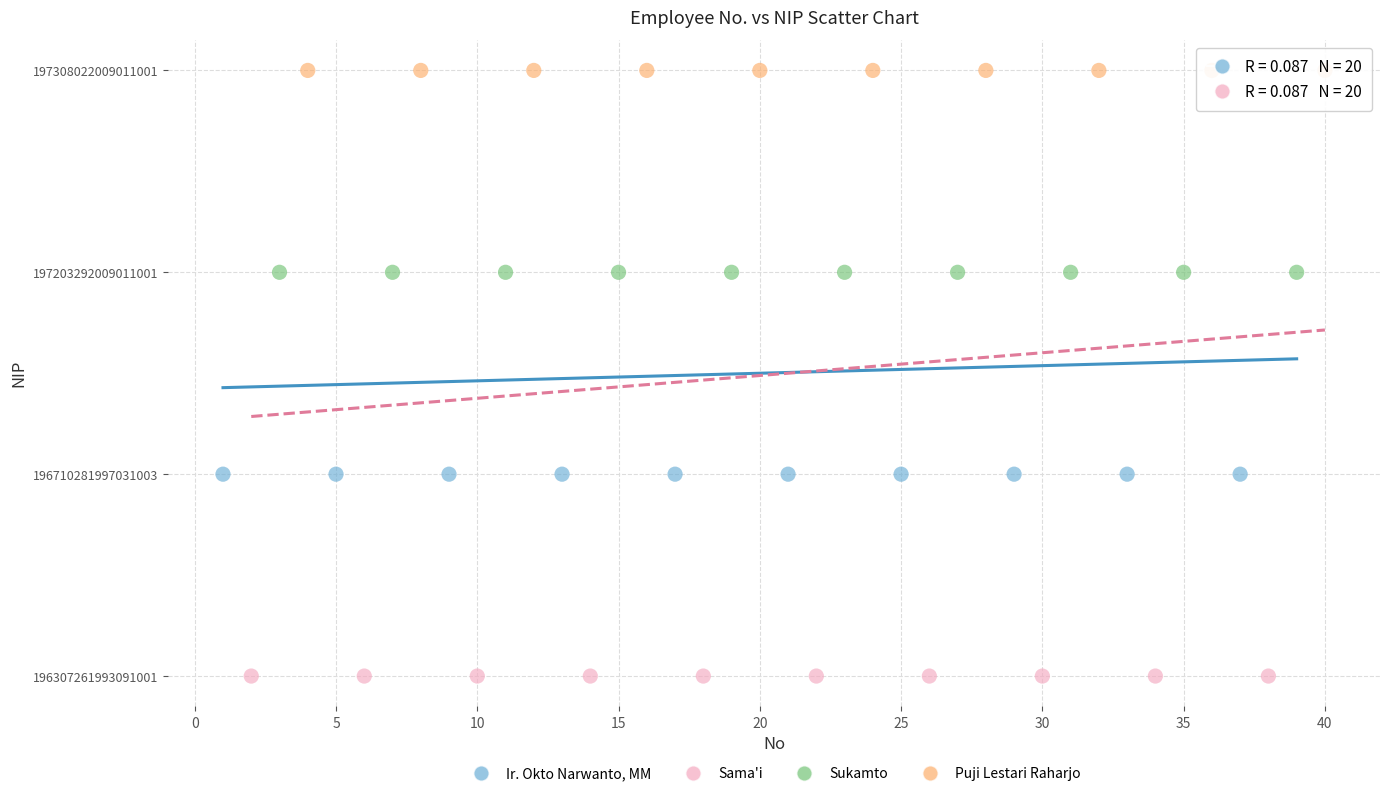

Which series reaches the minimum Y coordinate?

Sama'i